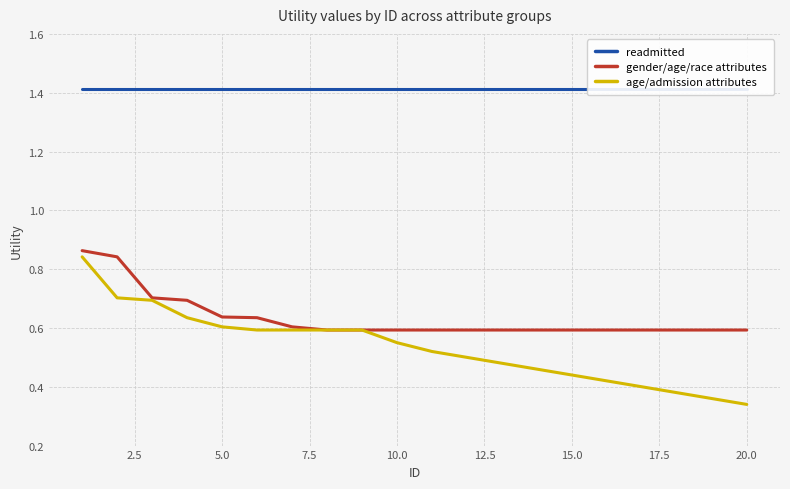

True or false: age/admission attributes has a value of 0.7 at 15.0.

False